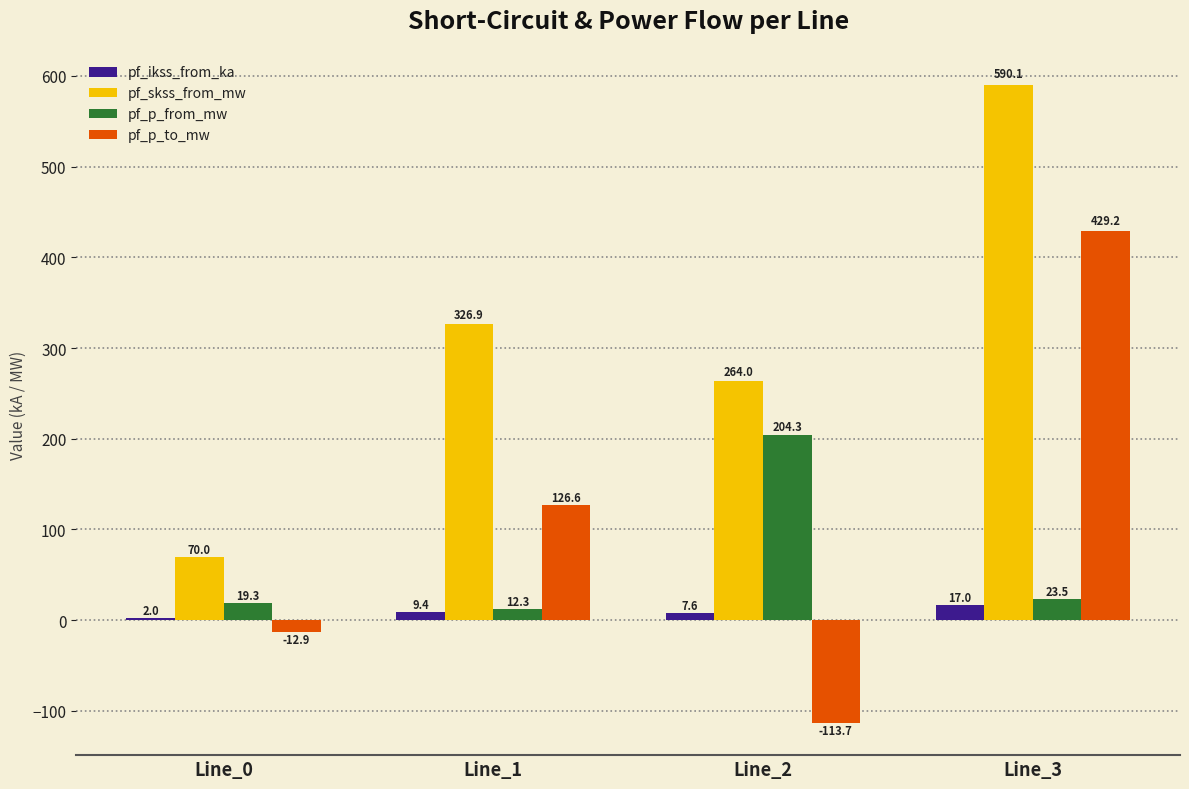

How many categories are shown in the chart?

4